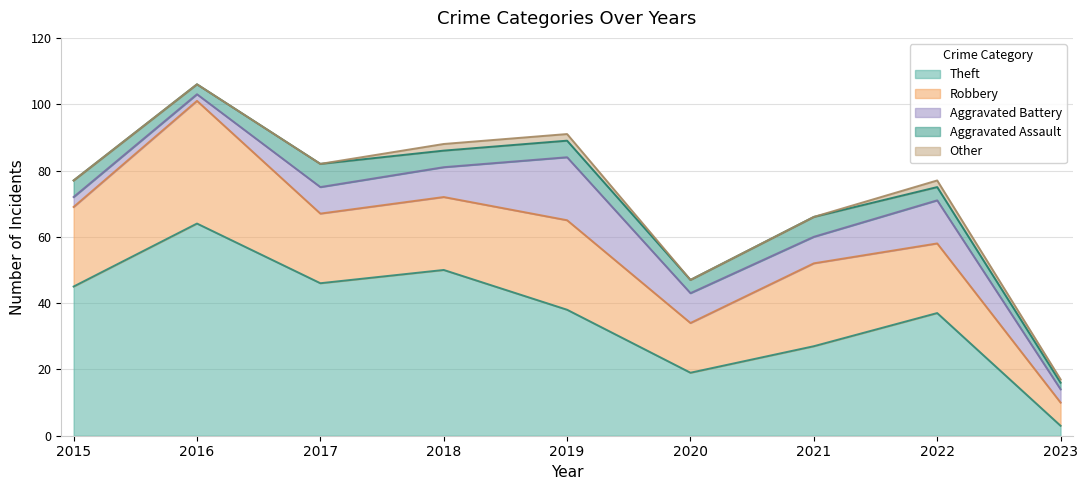

True or false: Robbery has more than 2 interior local peaks.

True